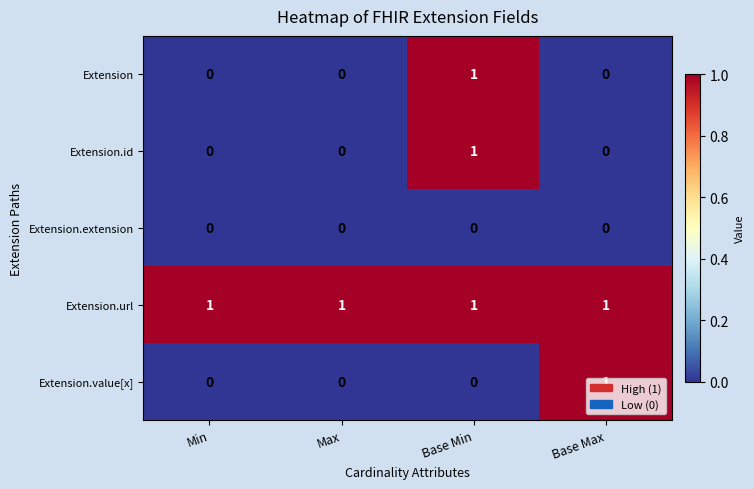

What is the sum of all Extension.url values?

4